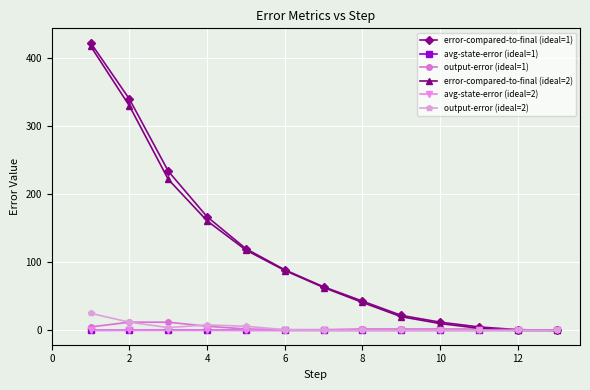

True or false: error-compared-to-final (ideal=1) has more than 2 interior local peaks.

False